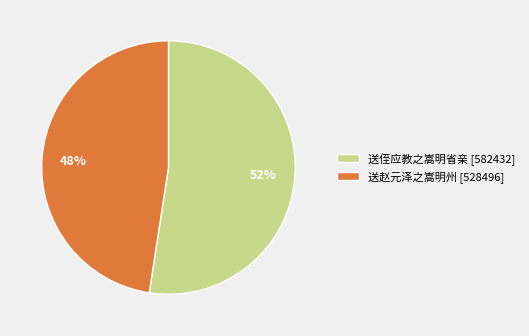

Which category has the smallest portion of the pie?

送赵元泽之嵩明州